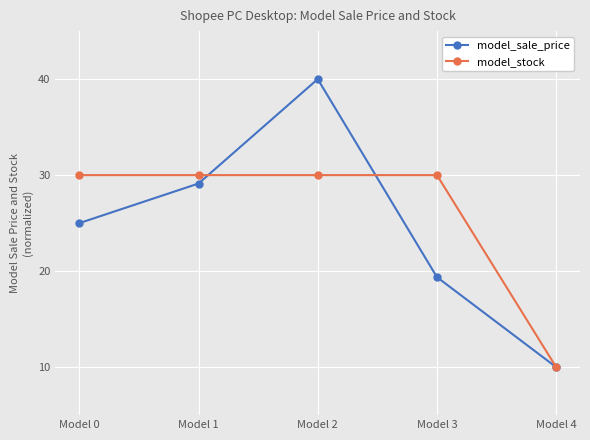

Does the chart display data point markers on the line(s)?

Yes